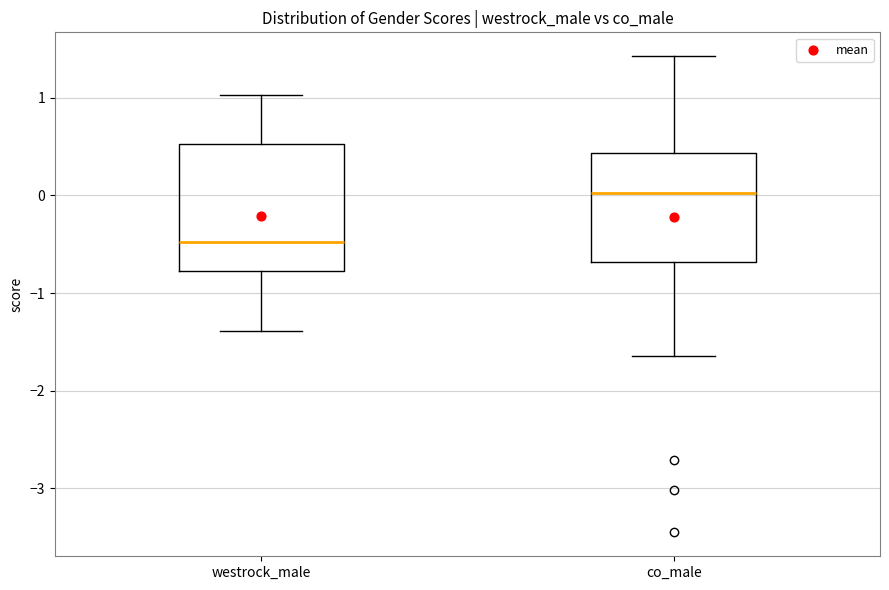

Which box's median line is the lowest?

westrock_male